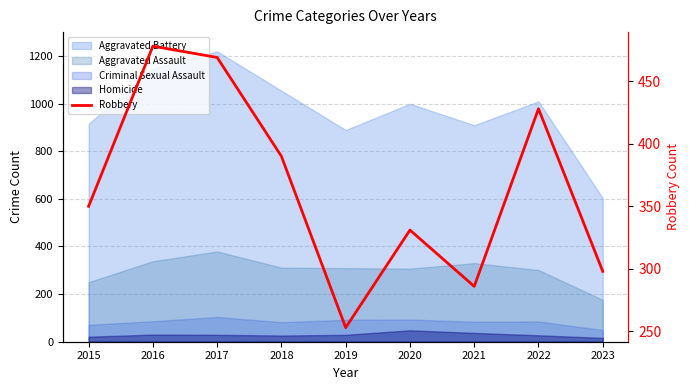

How many interior local peaks (higher than both neighbors) does the data have?

3